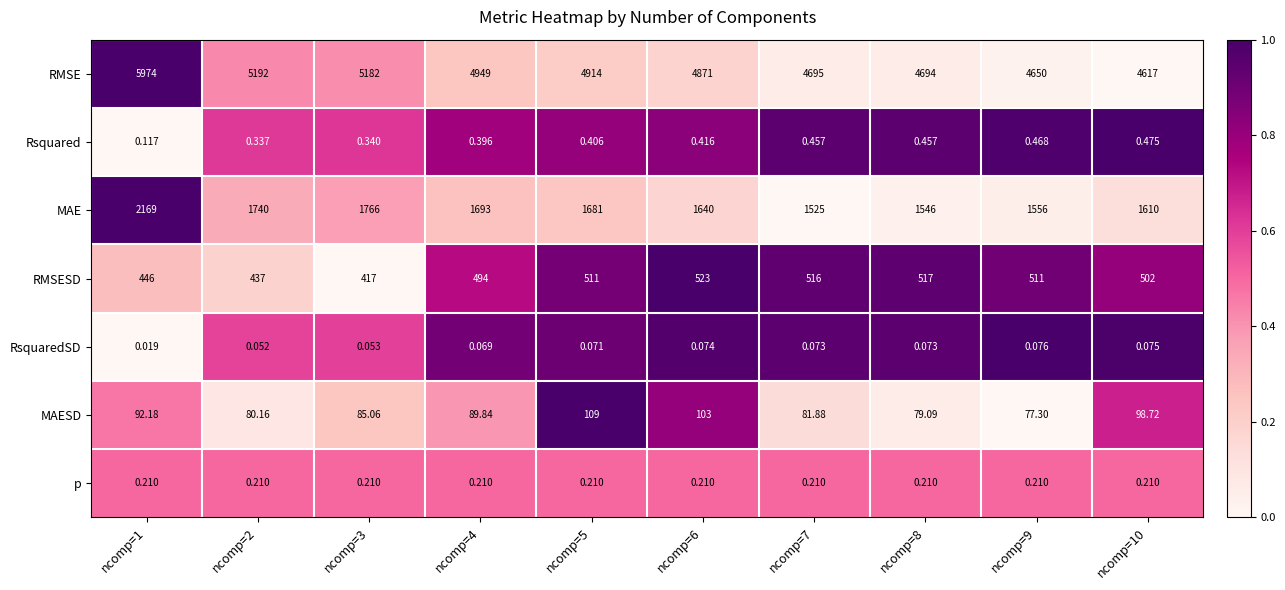

Count the number of data series in this chart.

7